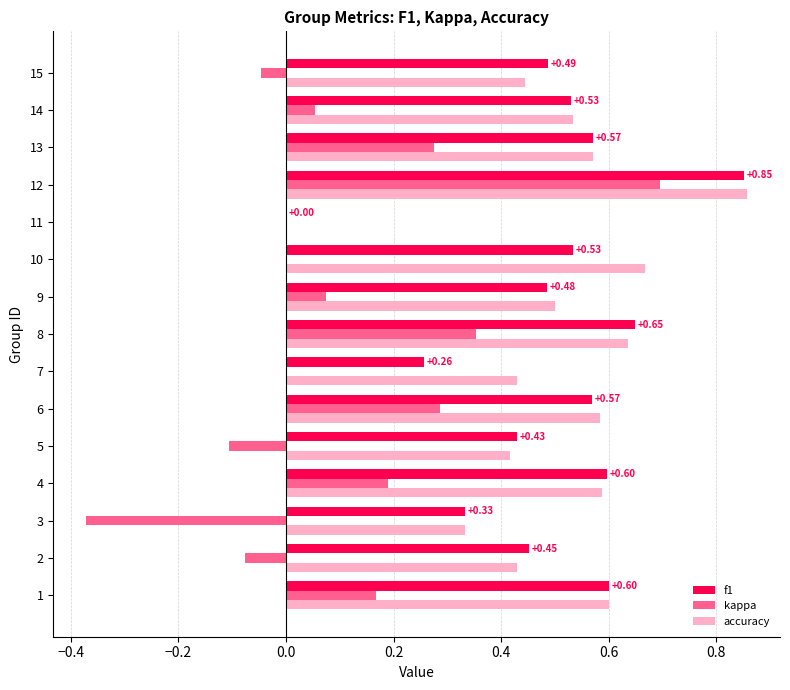

Between 2 and 11, which series saw the biggest shift?

f1